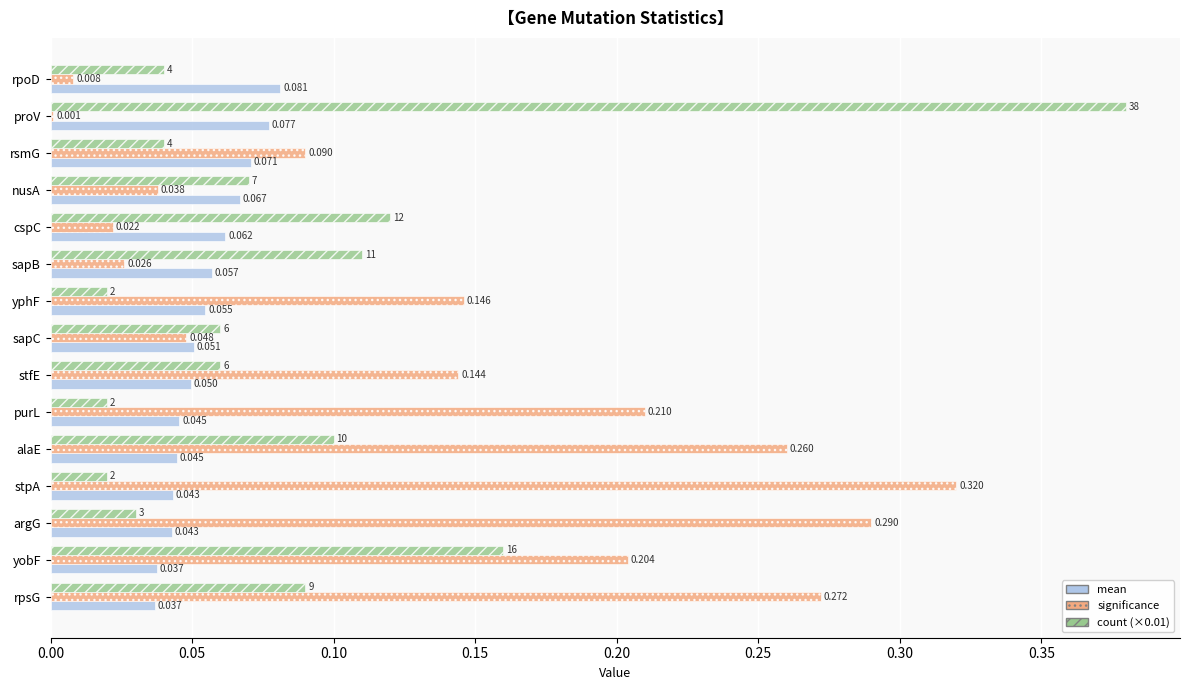

Which series has the largest total across all categories?

significance